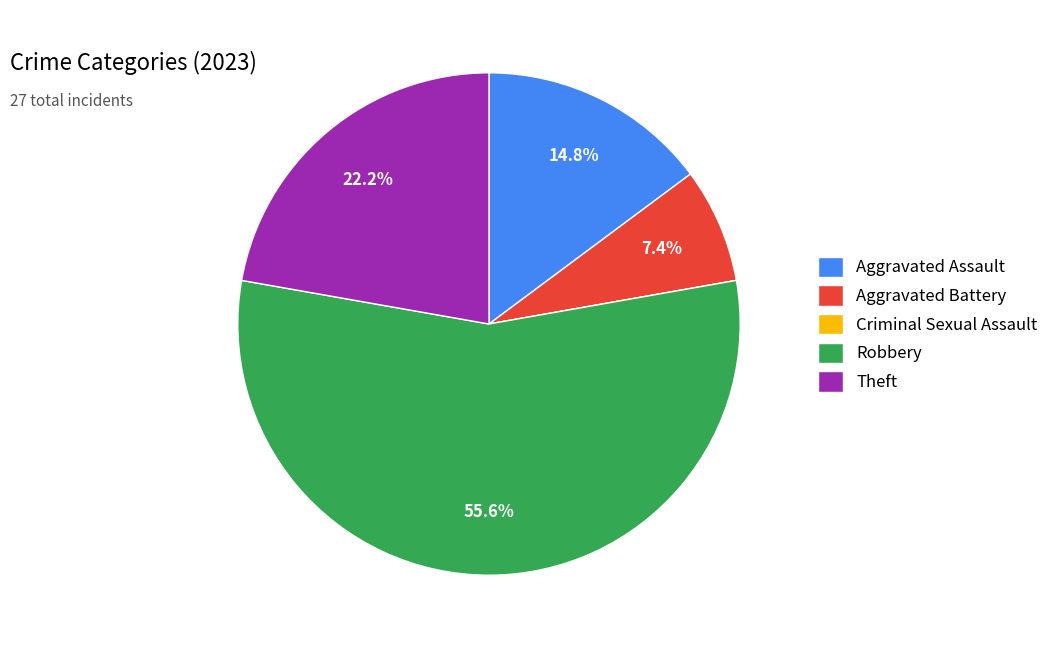

Does Robbery account for over 50% of the chart?

Yes